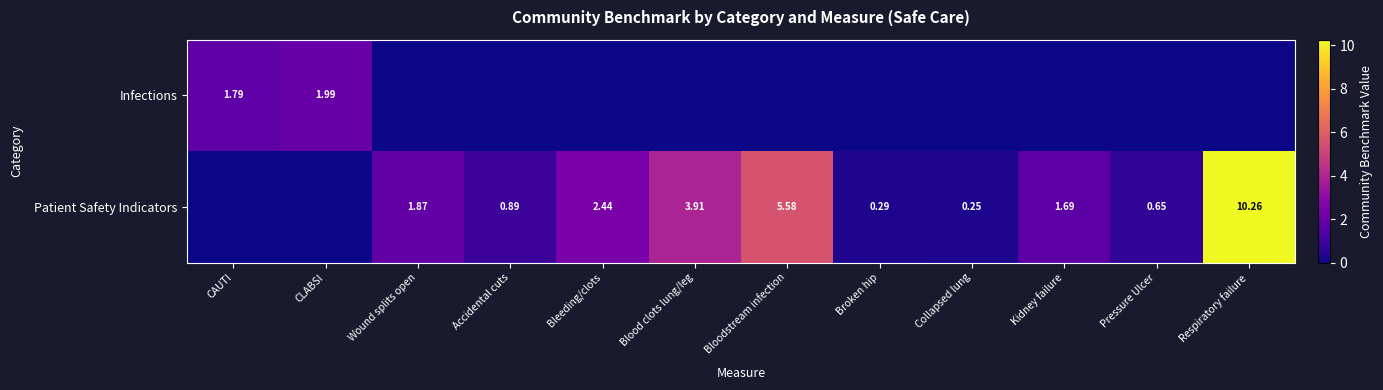

At Bloodstream infection, list the series in order from largest to smallest.

Patient Safety Indicators, Infections